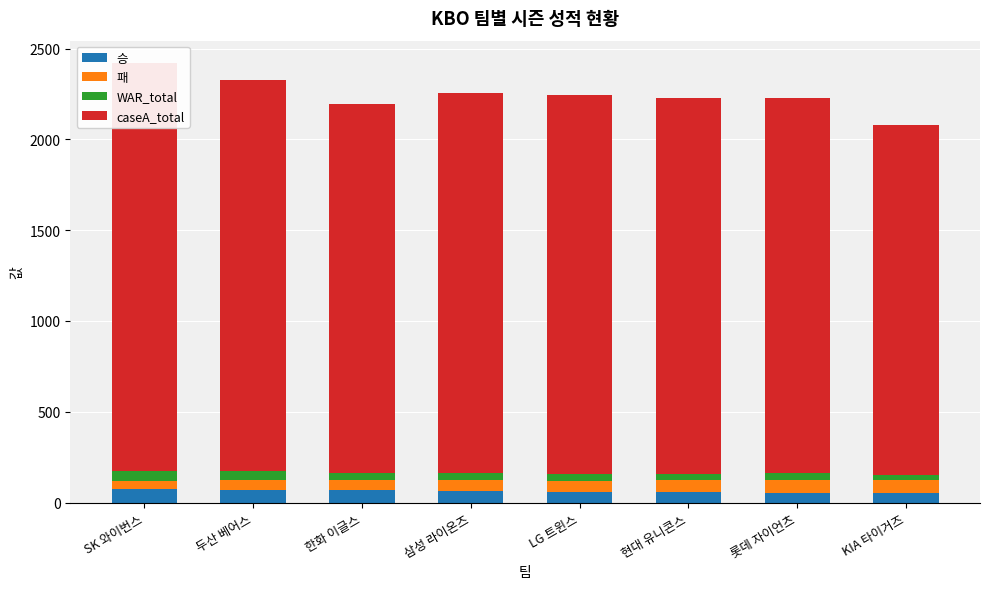

Which series has the largest range (max minus min)?

caseA_total